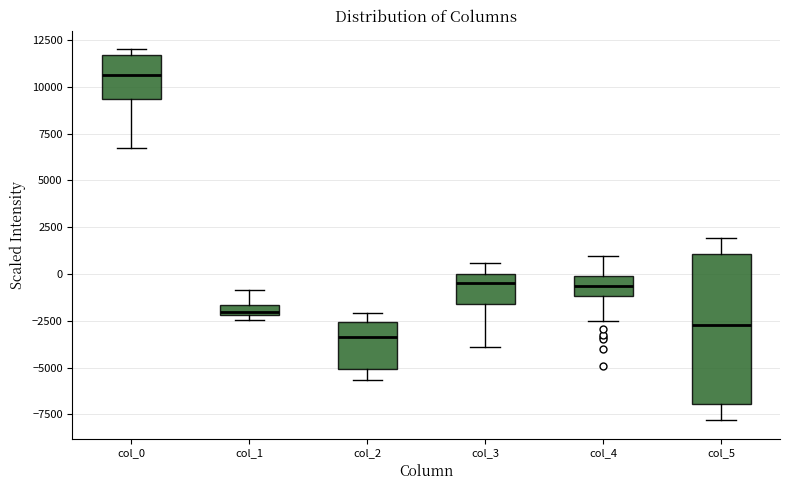

Which box is the tallest, from its lower edge to its upper edge?

col_5